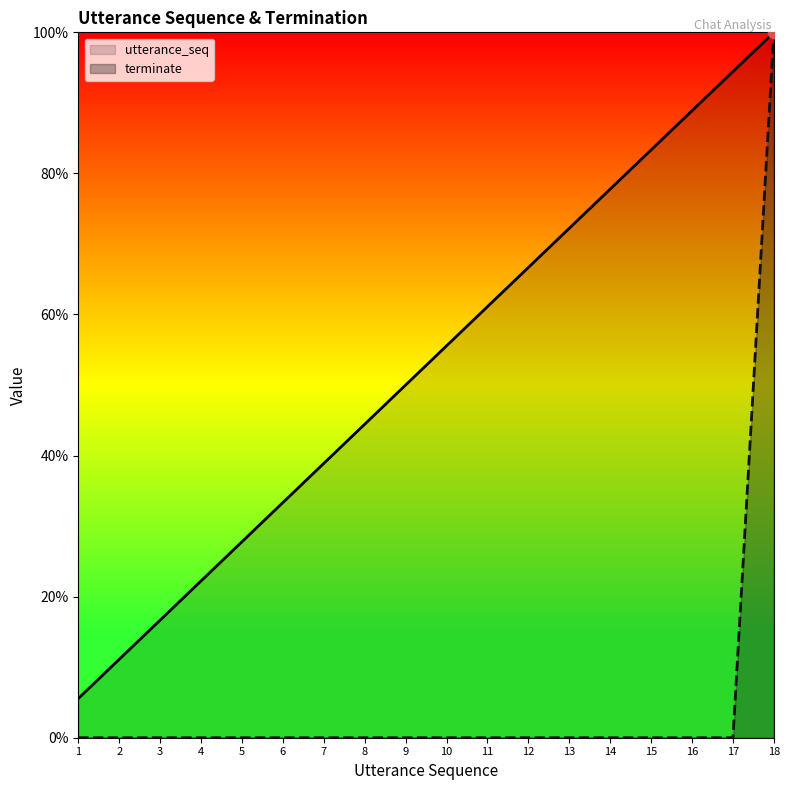

At how many categories does at least one series exceed 0?

18